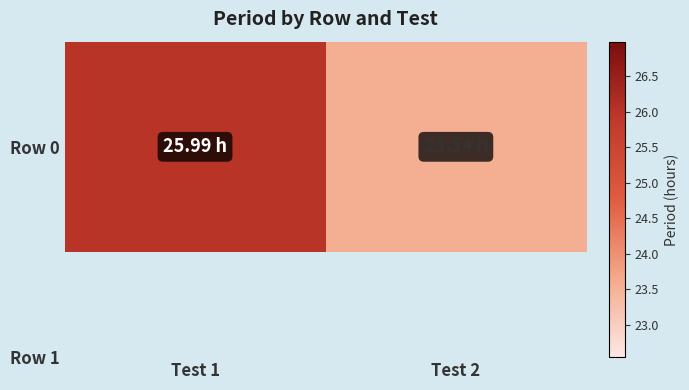

Reading left to right, extract all data points from this chart.

Test 1=26.0	Test 2=23.5